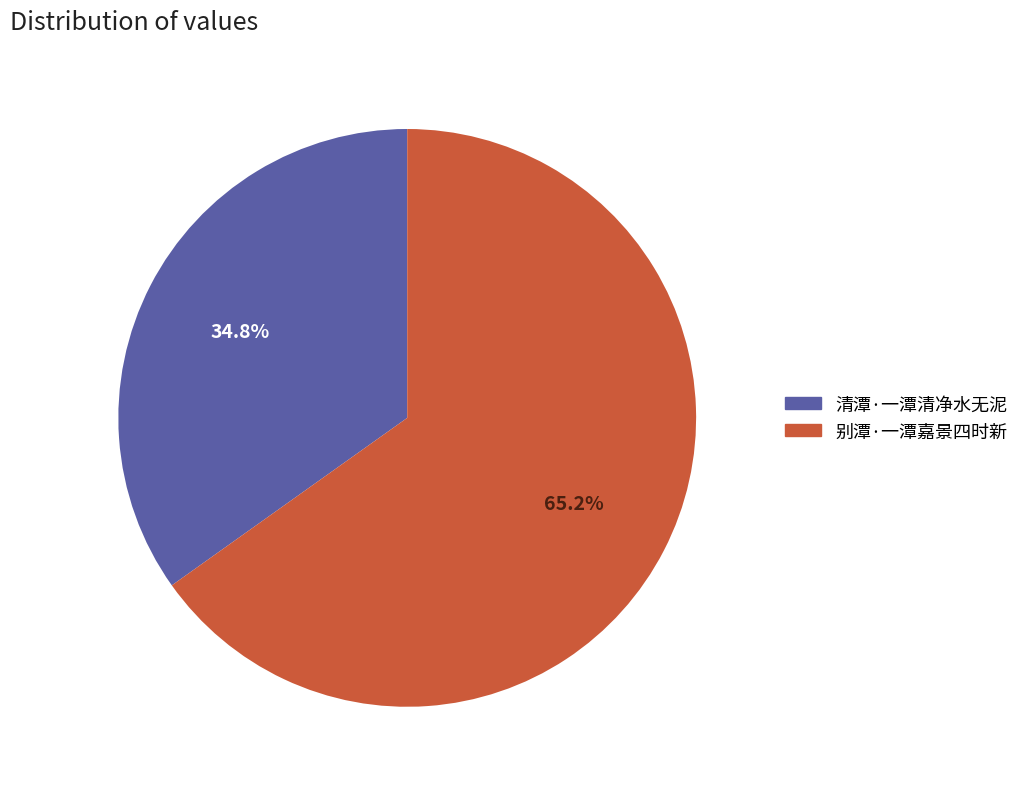

Combined, do 清潭·一潭清净水无泥 and 别潭·一潭嘉景四时新 account for over 50%?

Yes